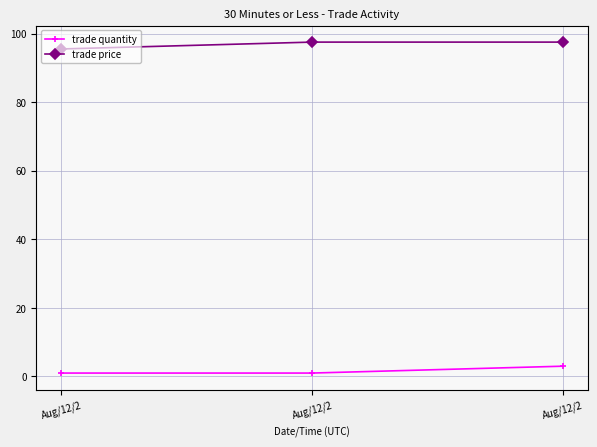

What is the sum of all trade quantity values?

5.0